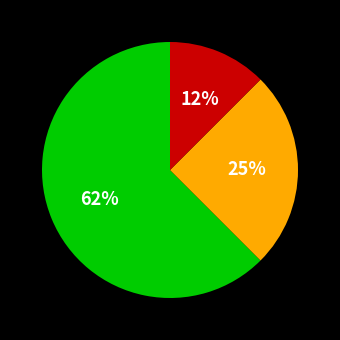

Does any single category account for the majority?

Yes